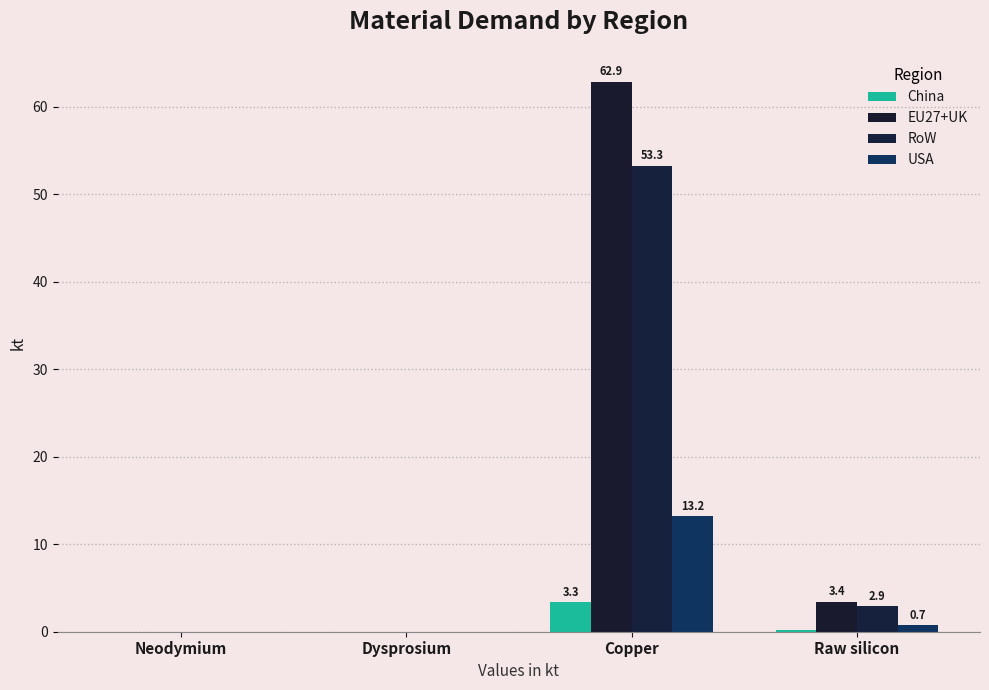

What is the total value across all series at Copper?

132.8